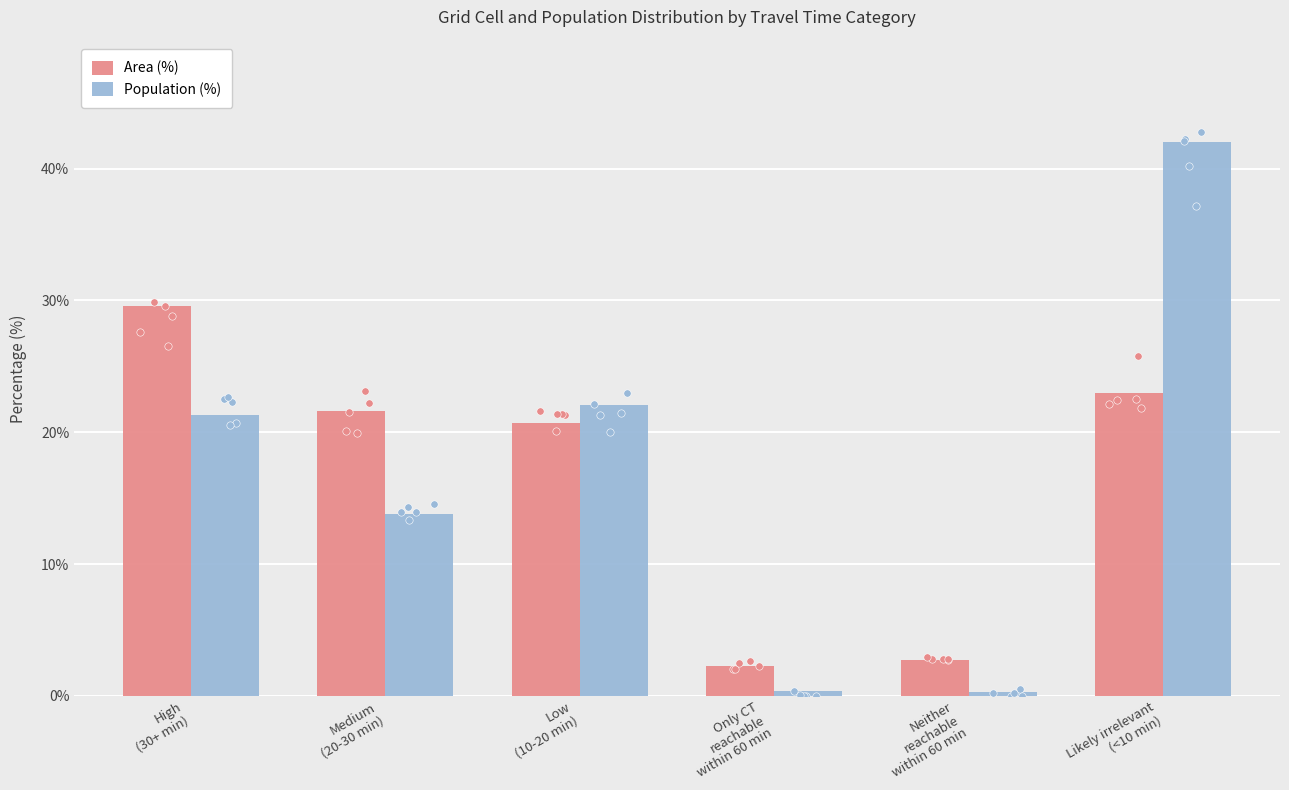

At how many categories does at least one series exceed 4?

4